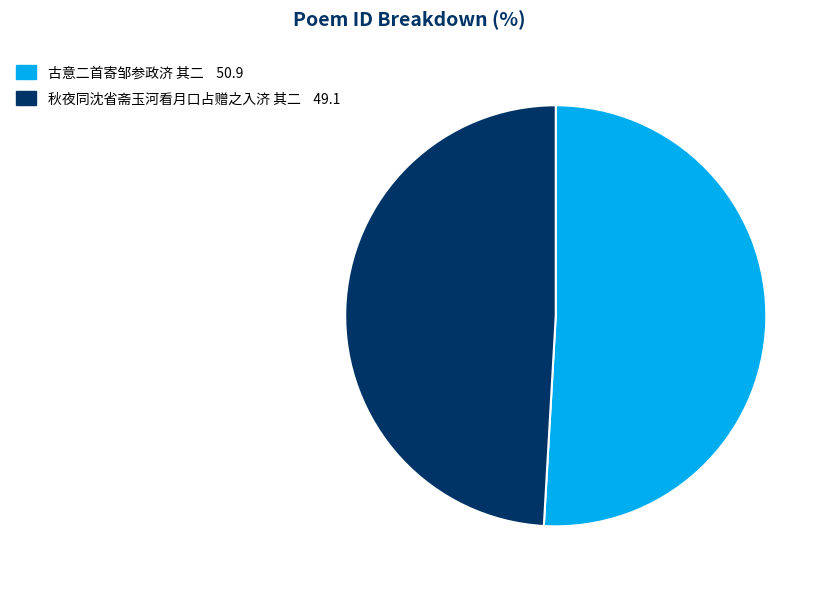

Between 秋夜同沈省斋玉河看月口占赠之入济 其二 and 古意二首寄邹参政济 其二, which is larger?

古意二首寄邹参政济 其二